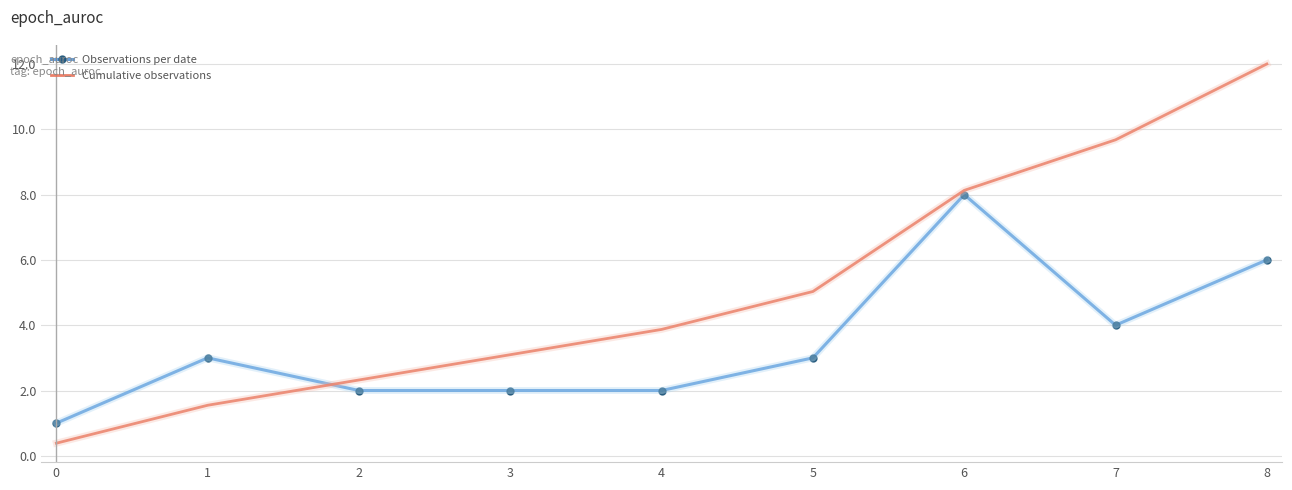

What is the sum of all Observations per date values?

31.0